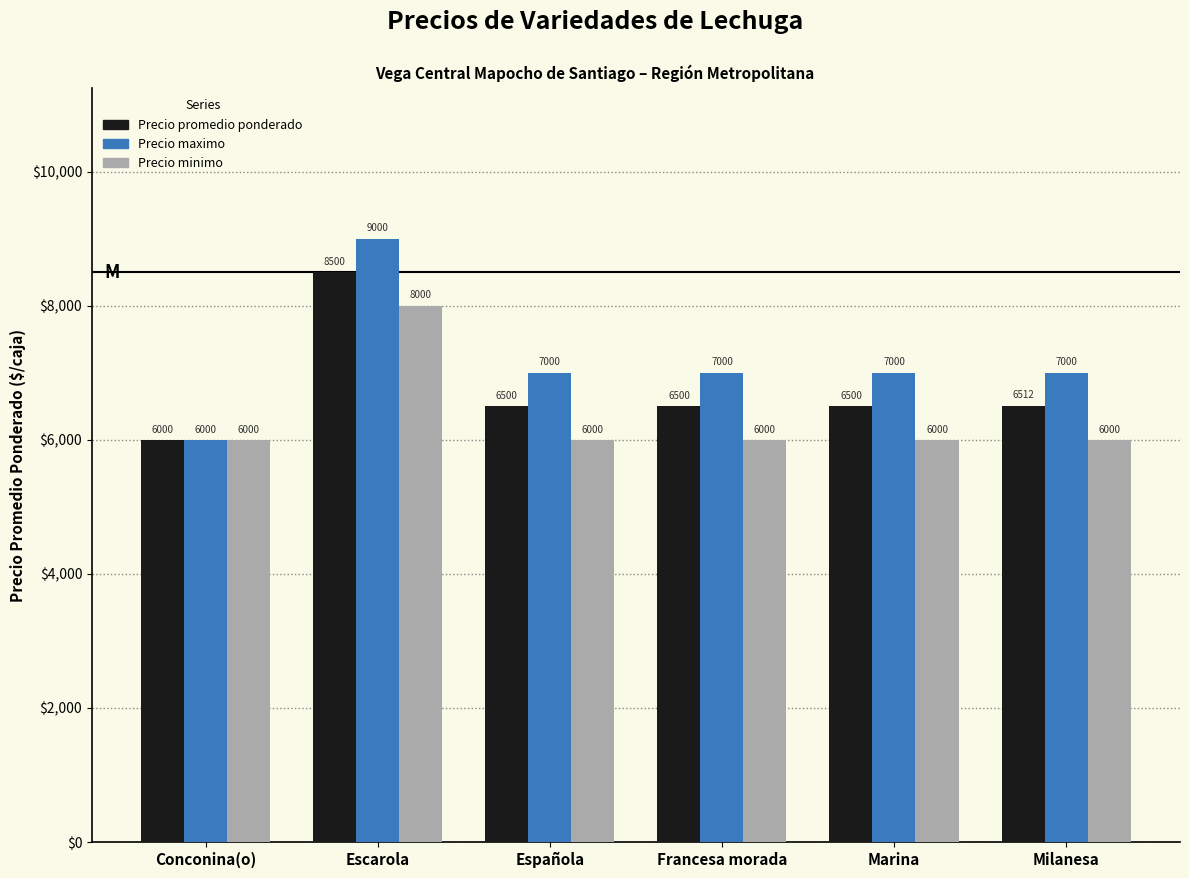

Reading left to right, what are all the values shown in this chart?

Precio promedio ponderado: Conconina(o)=6000	Escarola=8500	Española=6500	Francesa morada=6500	Marina=6500	Milanesa=6512
Precio maximo: Conconina(o)=6000	Escarola=9000	Española=7000	Francesa morada=7000	Marina=7000	Milanesa=7000
Precio minimo: Conconina(o)=6000	Escarola=8000	Española=6000	Francesa morada=6000	Marina=6000	Milanesa=6000